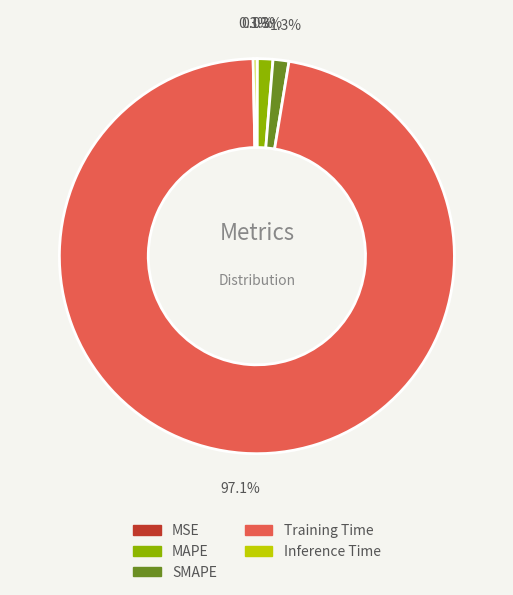

Between Training Time and SMAPE, which is larger?

Training Time